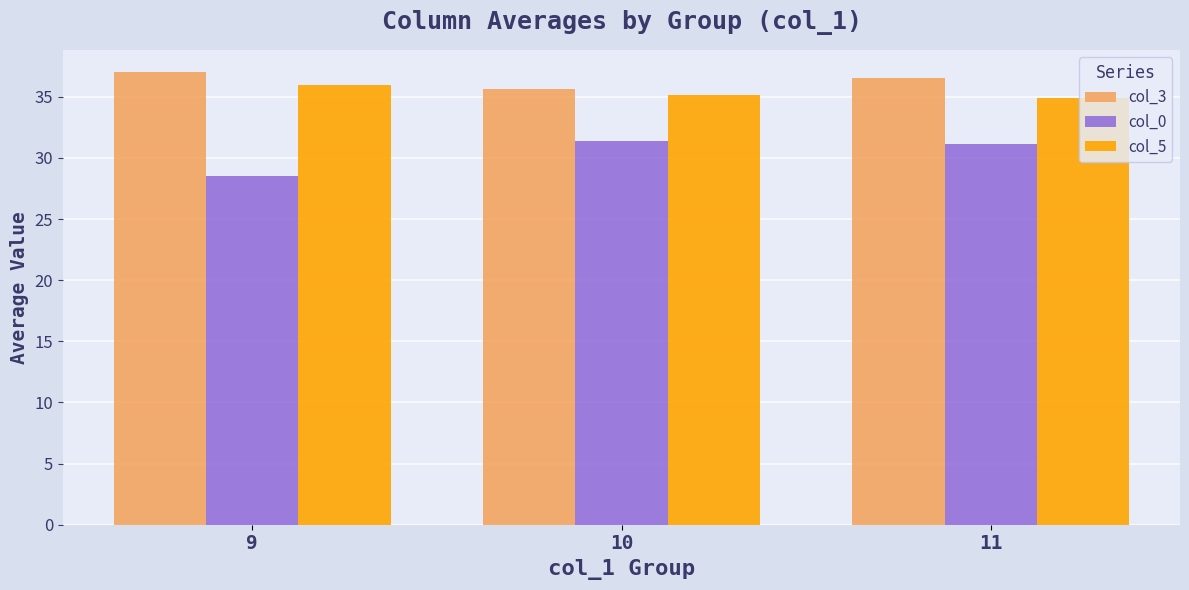

What is the value of the col_0 bar at the 2nd from the left?

31.4